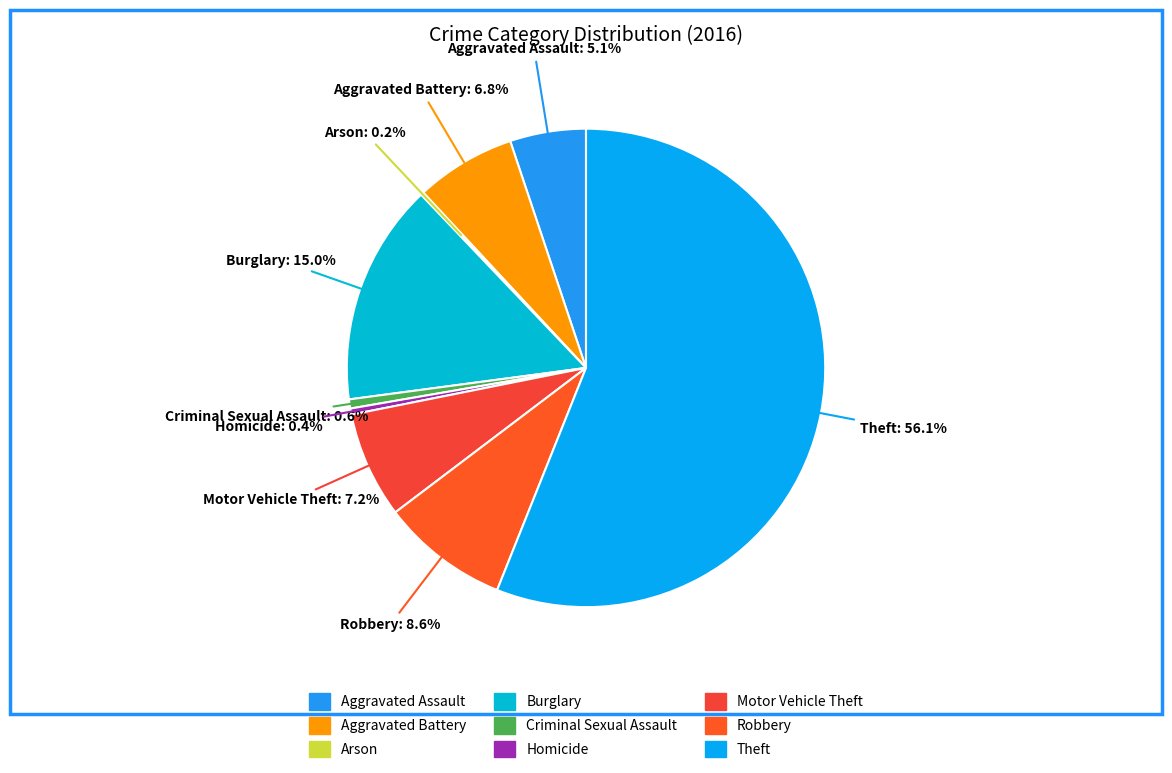

Is there any slice that represents more than half of the pie?

Yes